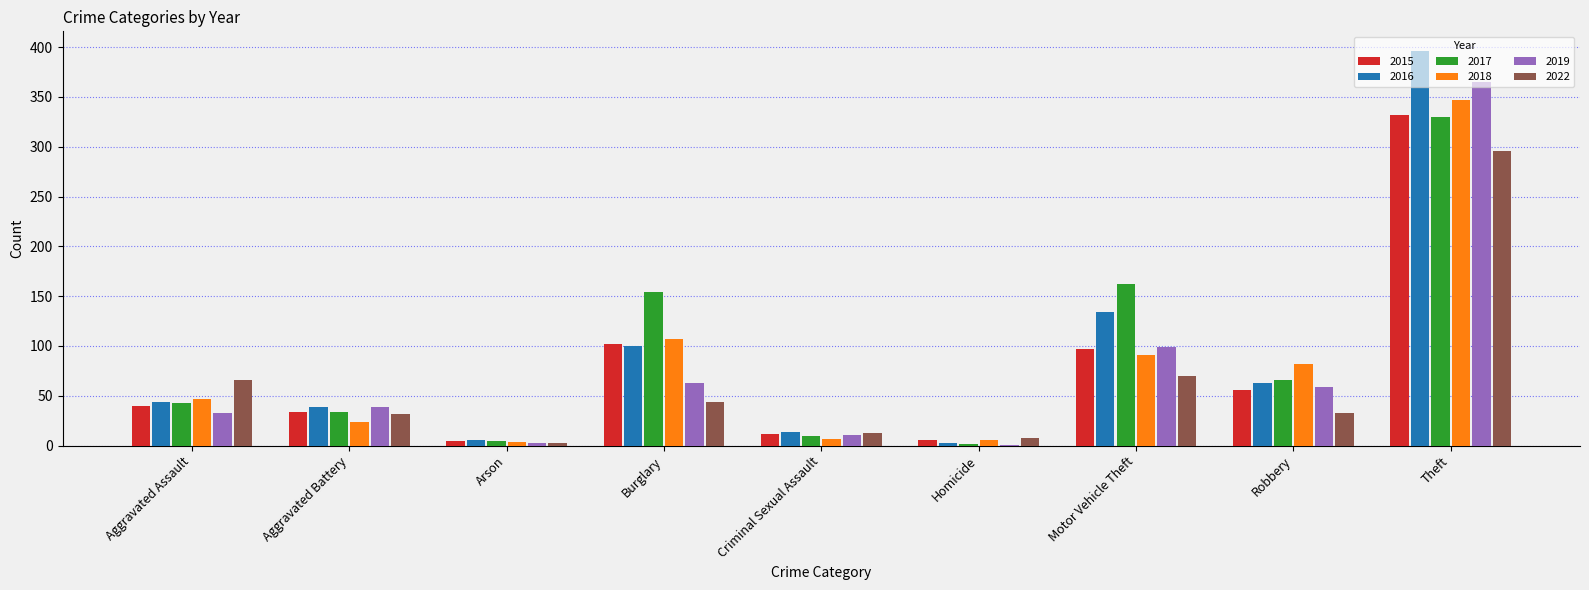

Which series changed the most between Aggravated Battery and Robbery?

2018